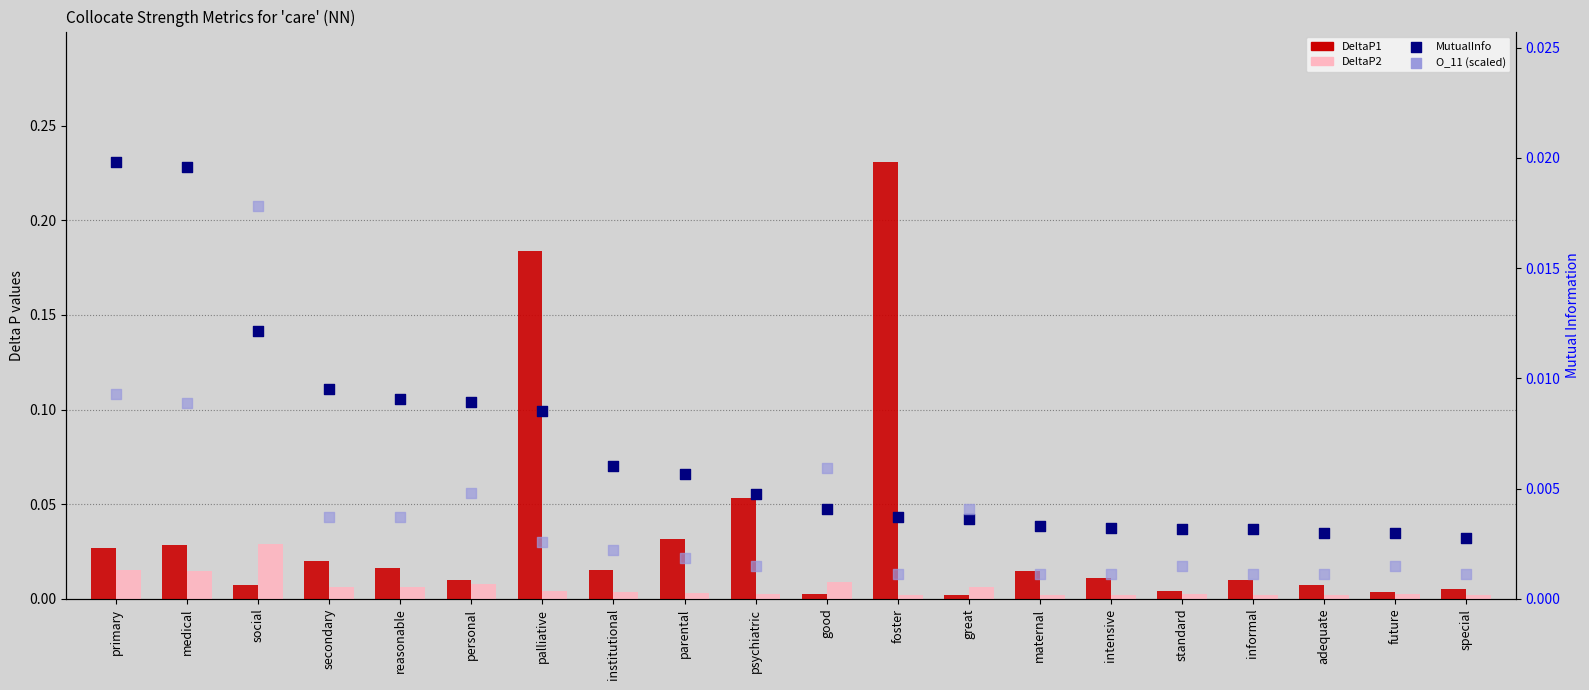

Is the value of MutualInfo at great greater than the value of DeltaP1 at great?

Yes